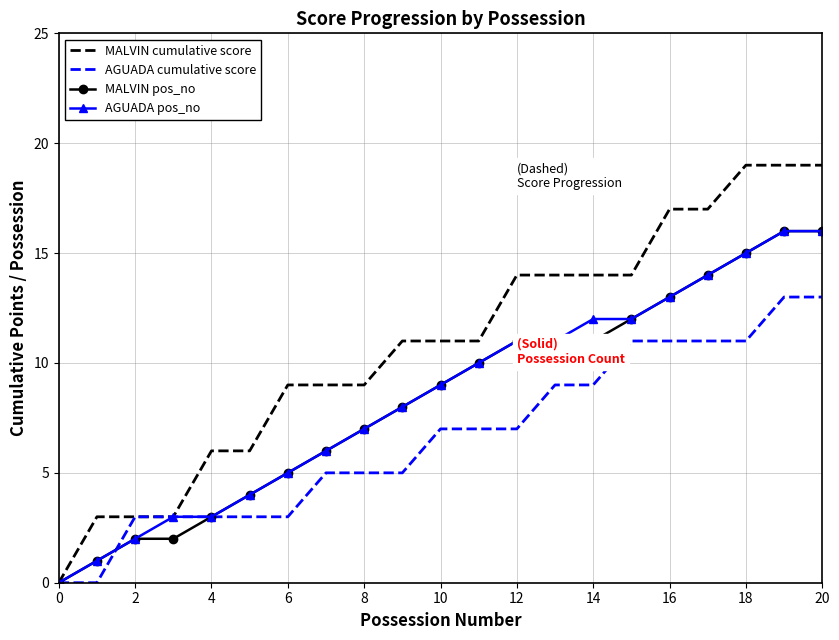

What is the greatest value displayed?

19